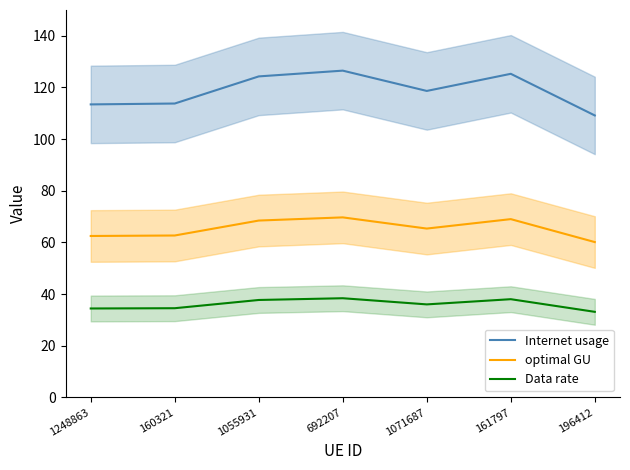

Is the value of optimal GU at 160321 greater than the value of Data rate at 1248863?

Yes